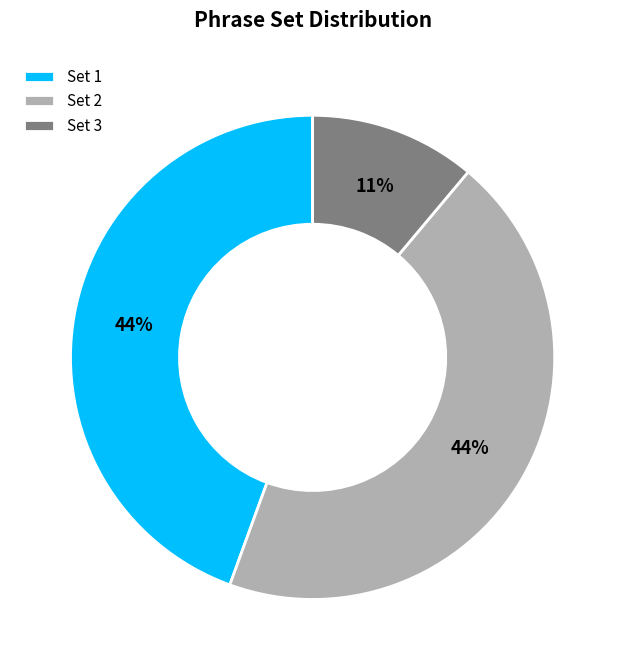

To the nearest percent, what percentage of the pie is Set 3?

11%